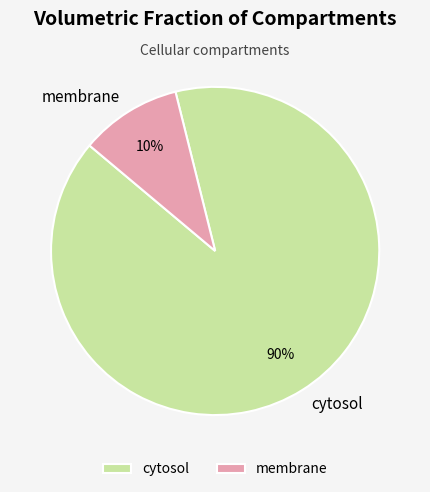

To the nearest percent, what is the average slice percentage?

50%